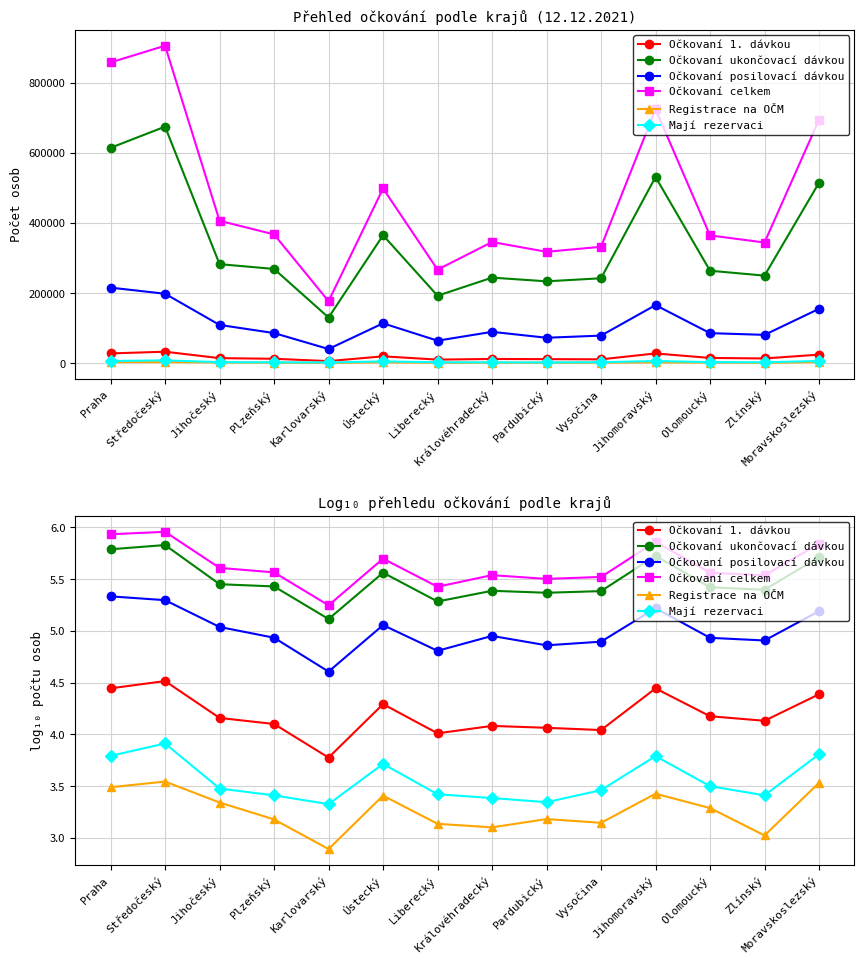

True or false: Očkovaní 1. dávkou has a value of 1.5 at Vysočina.

False